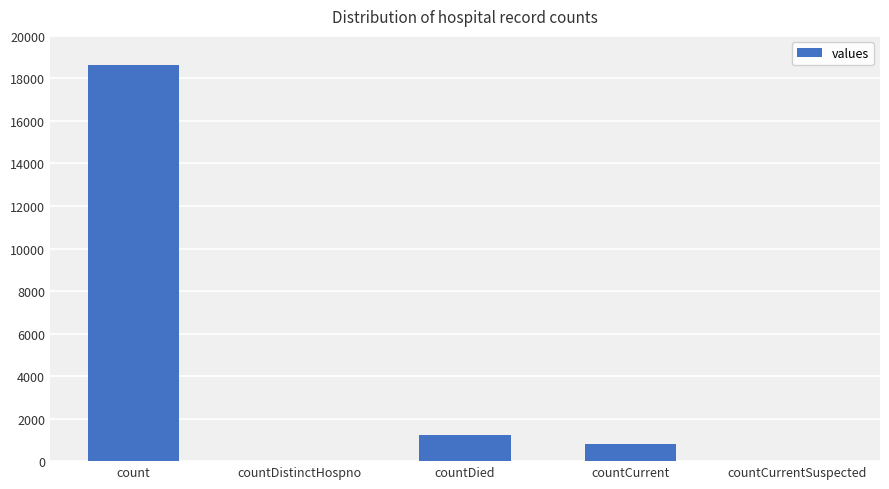

At which category does the chart reach its peak across all series?

count